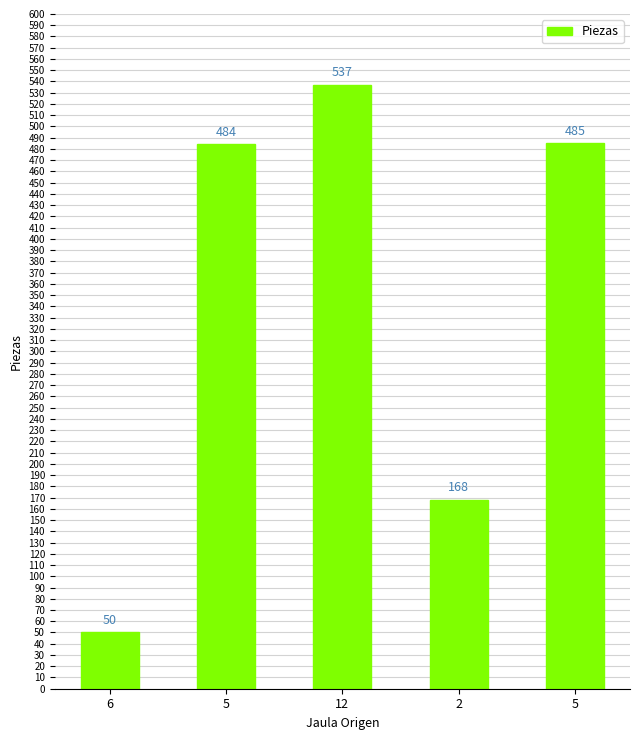

Does the chart contain any negative values?

No